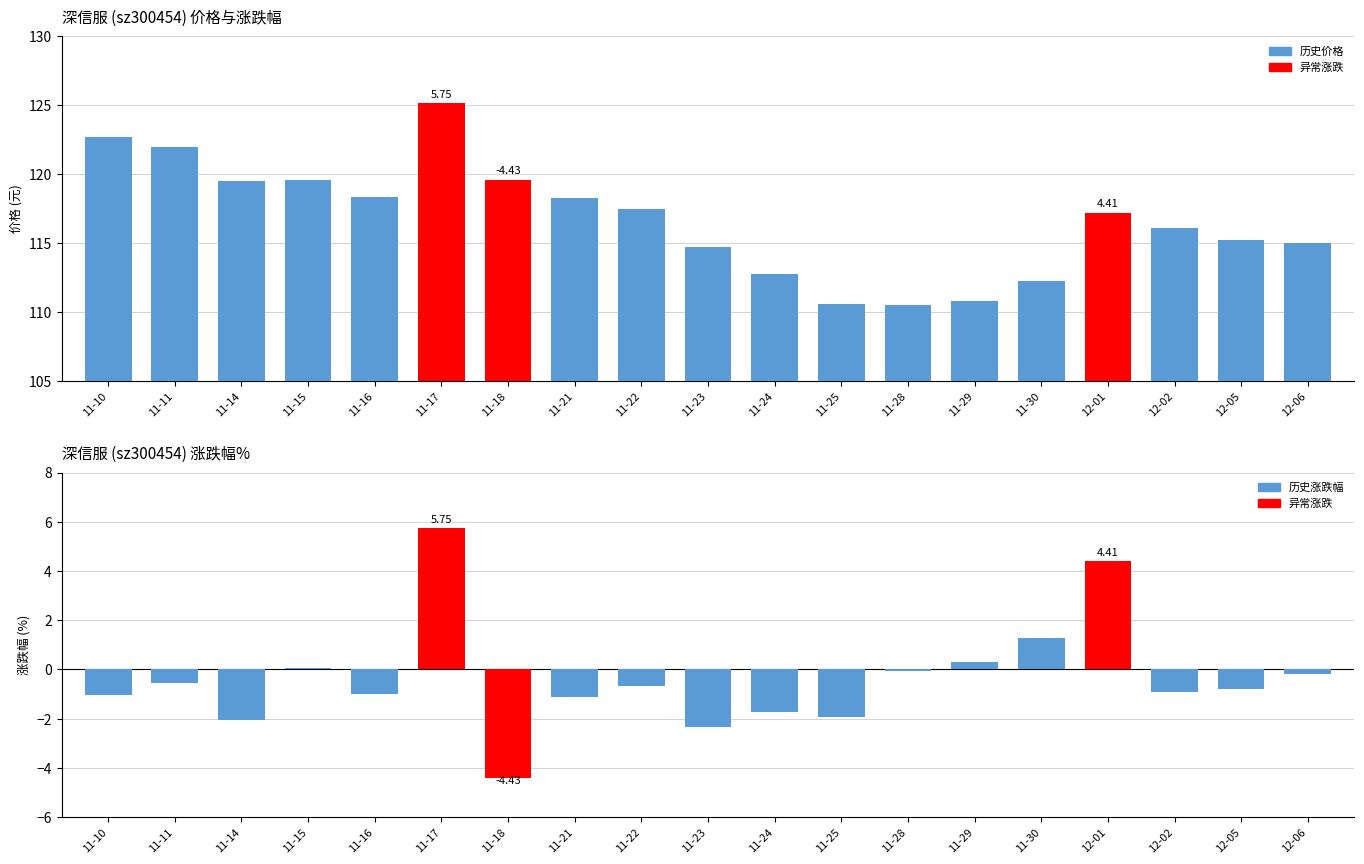

What is the maximum value for 价格?

125.1